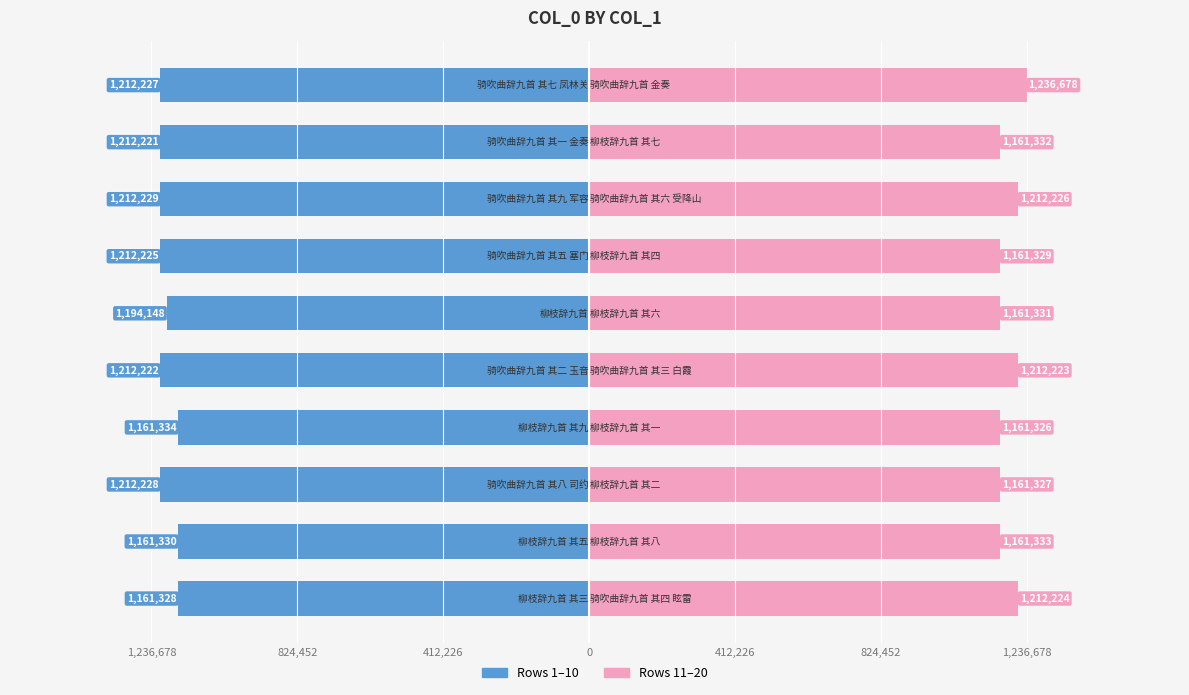

List the series in order of their peak value, highest first.

col_0 (rows 11-20), col_0 (rows 1-10)